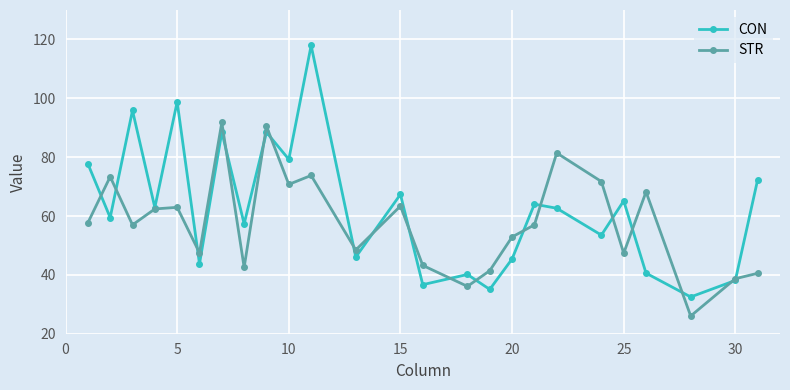

Rank the series by their average value, from highest to lowest.

CON, STR